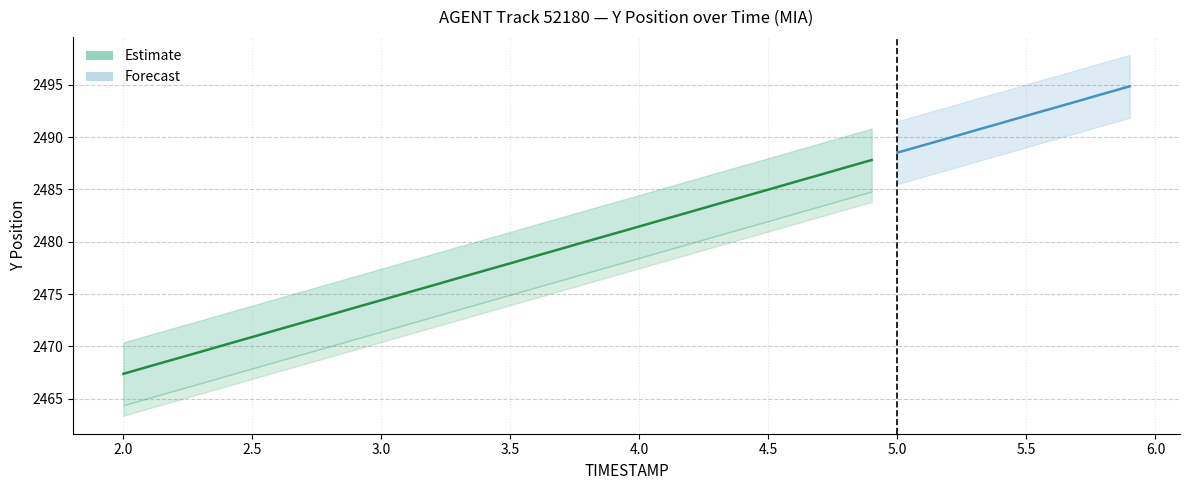

How many data points in Y_upper are above 2484?

20